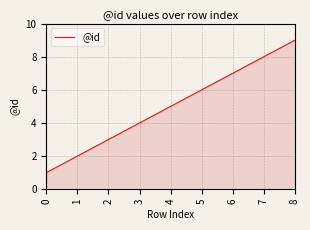

Count the values in the range 3 to 7.

5